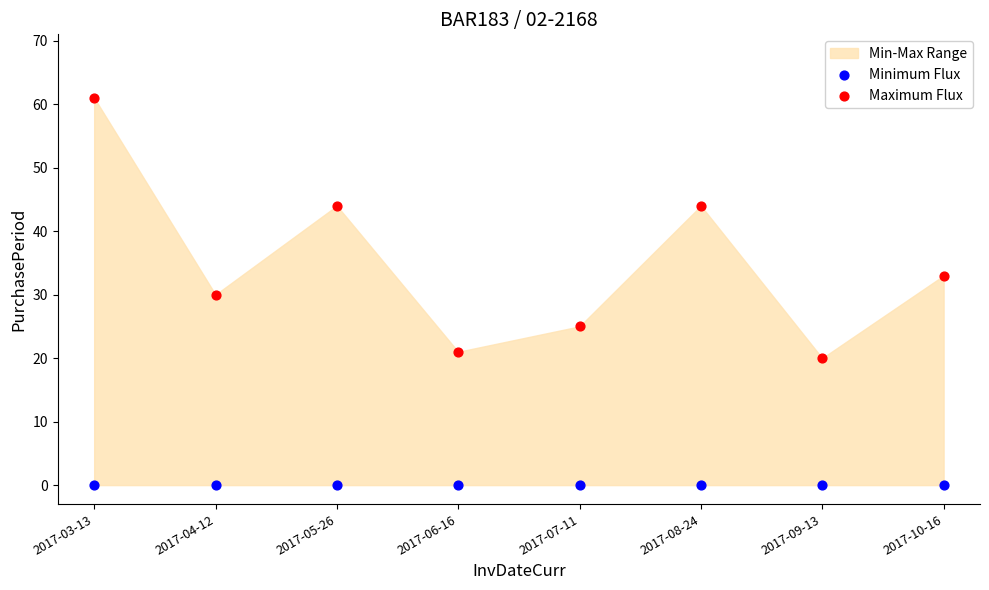

Which series contains the highest Y value?

Maximum Flux